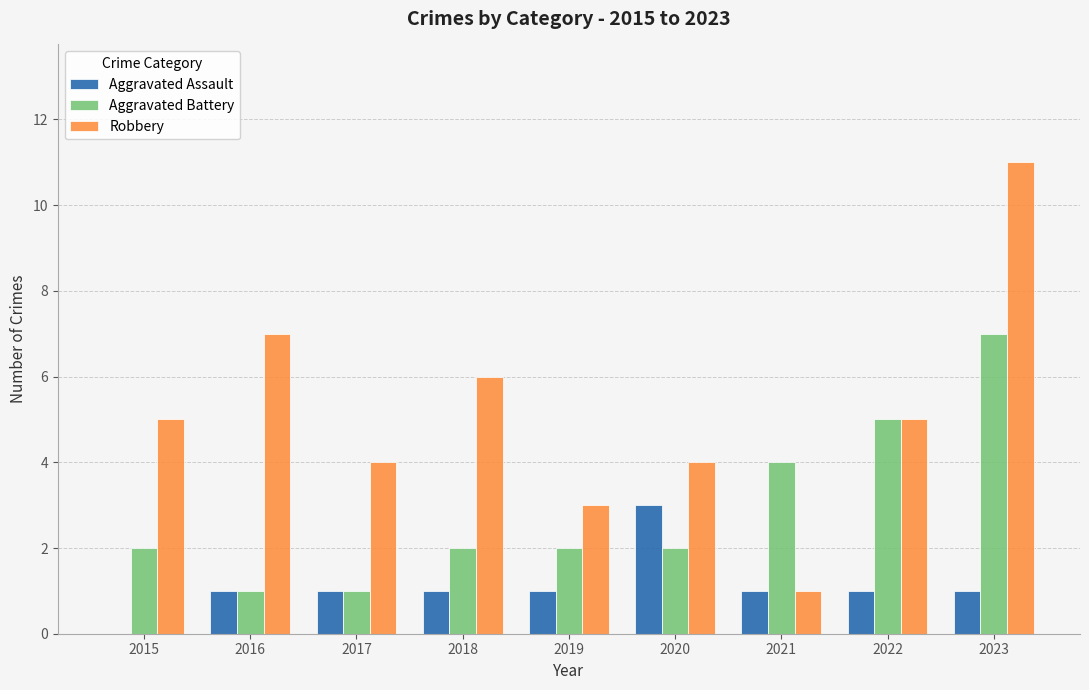

Count the Aggravated Assault values in the range 1 to 2.

7